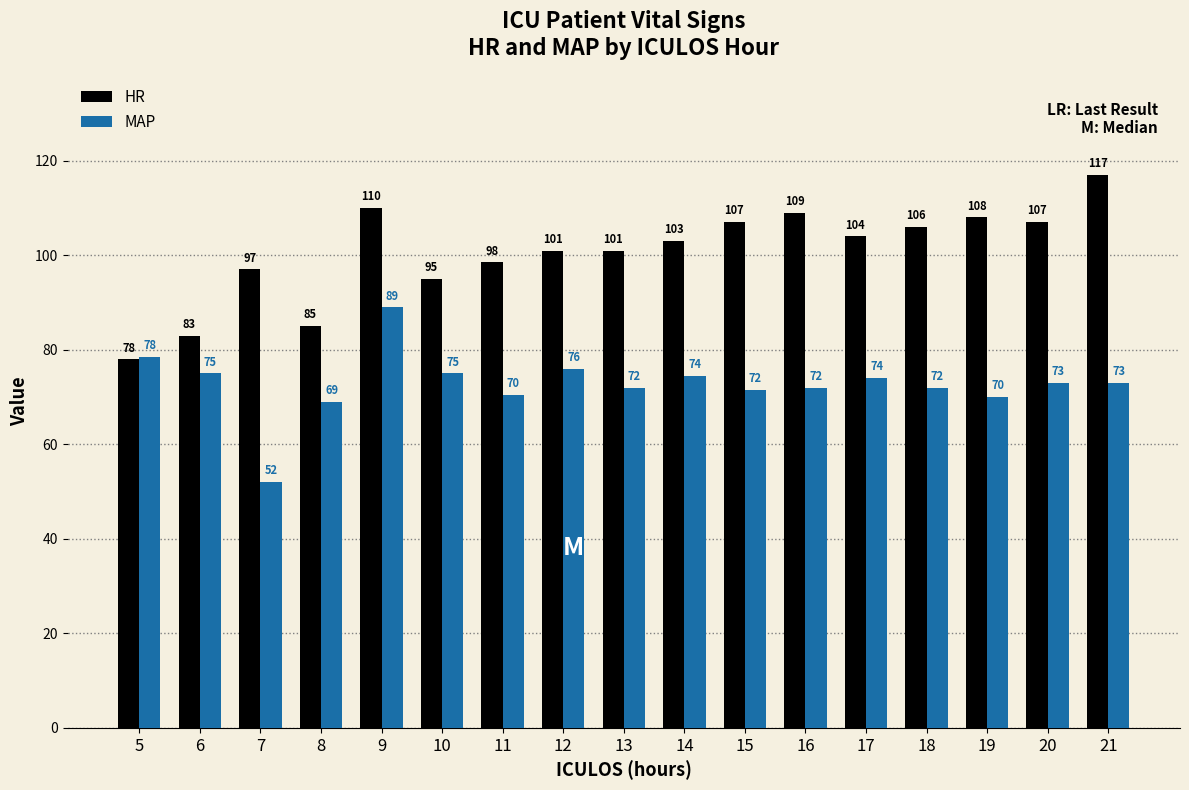

Which series has the largest total across all categories?

HR